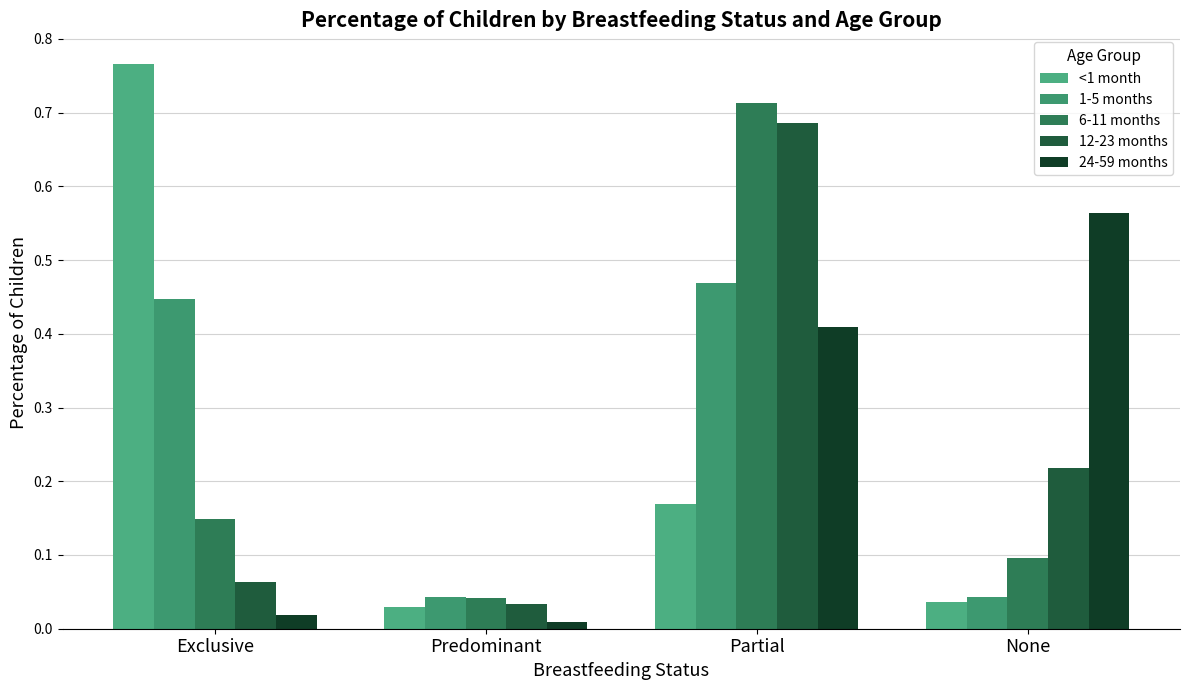

What is the label of the 2nd bar from the left?

Predominant